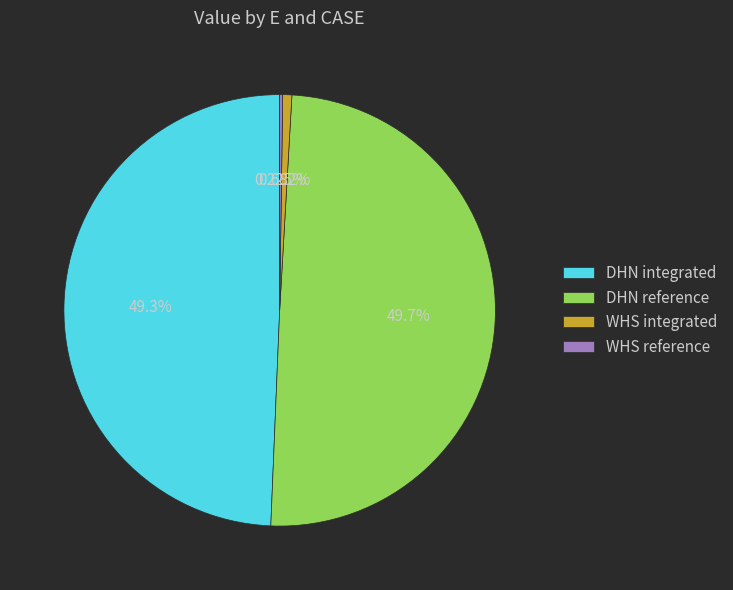

Which has a higher value, DHN integrated or WHS integrated?

DHN integrated